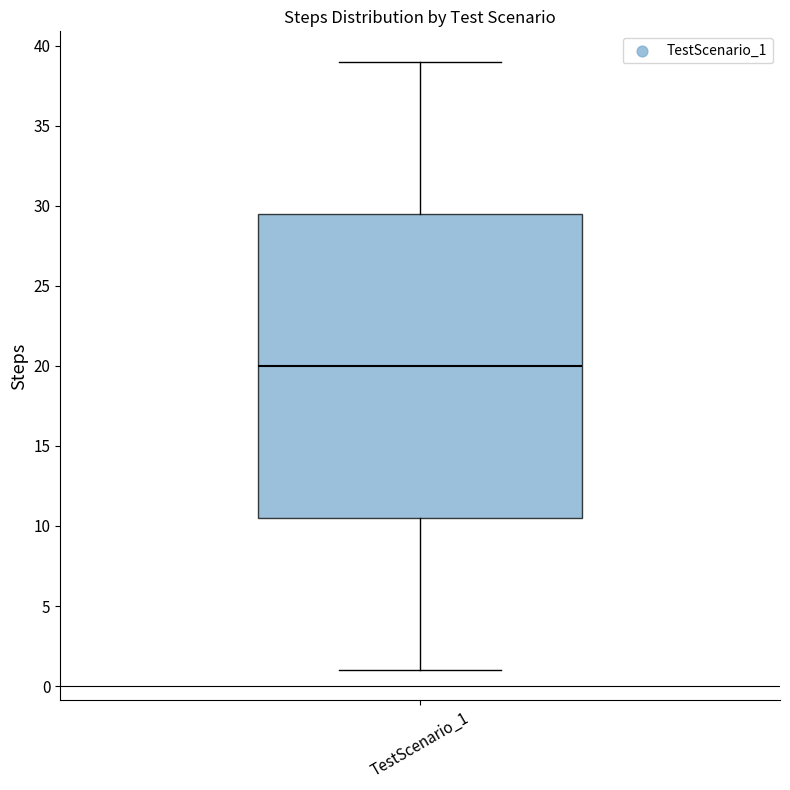

Transcribe this box plot: give where the median line is, the range the box spans, and where the two whiskers end, as read against the y-axis. The values are not printed on the chart, so give them approximately, as read against the axis.

median 20.0, box 10.5 to 29.5, whiskers 1.0 to 39.0